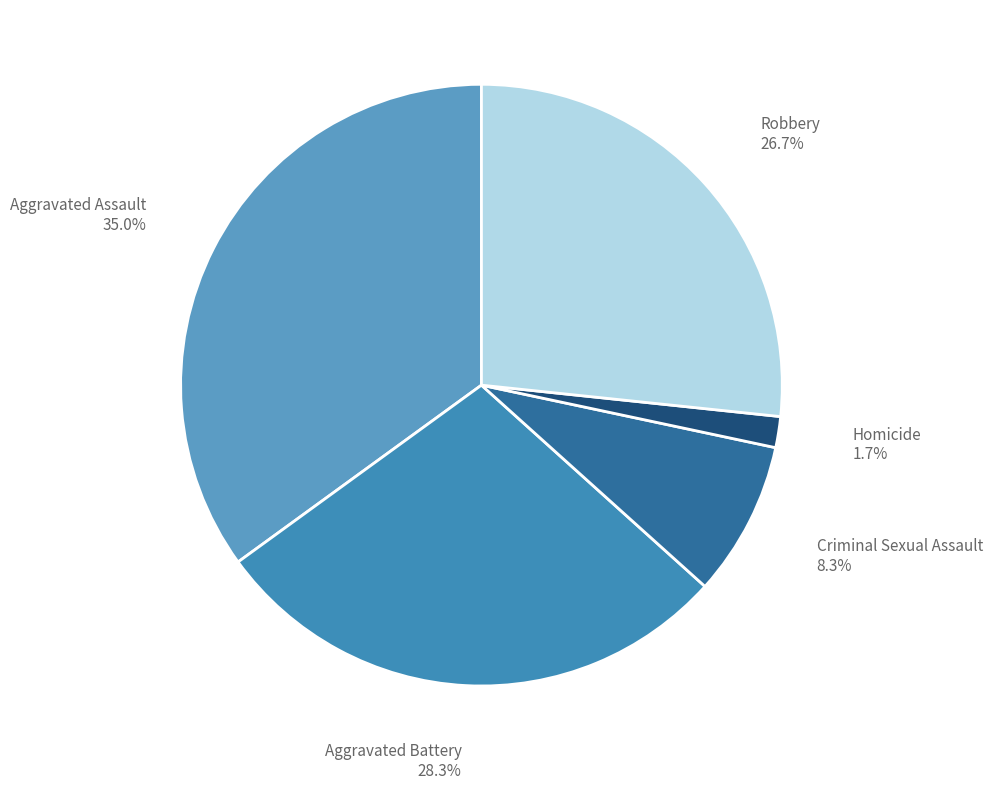

Which category has the biggest portion of the pie?

Aggravated Assault